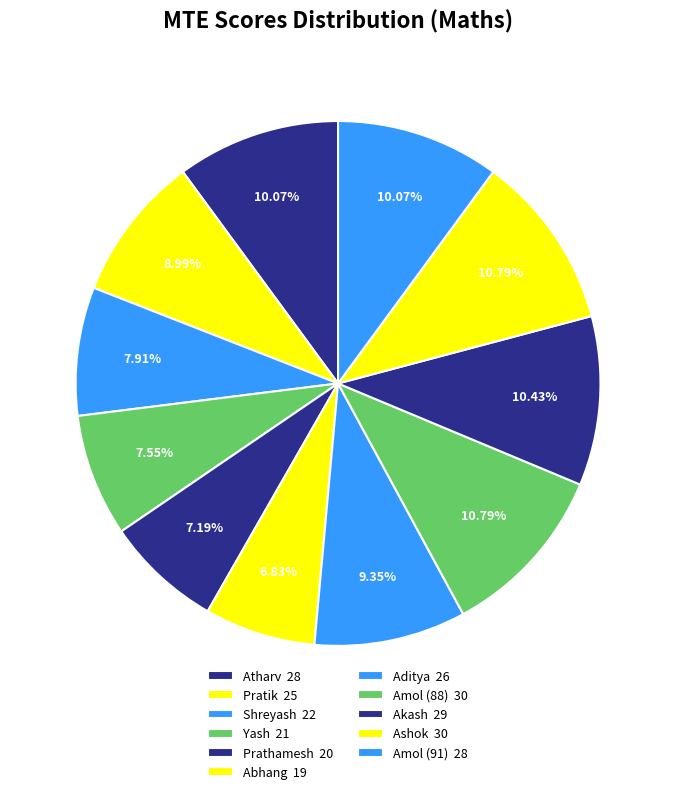

To the nearest percent, what is the difference between the largest and smallest slice percentages?

4%